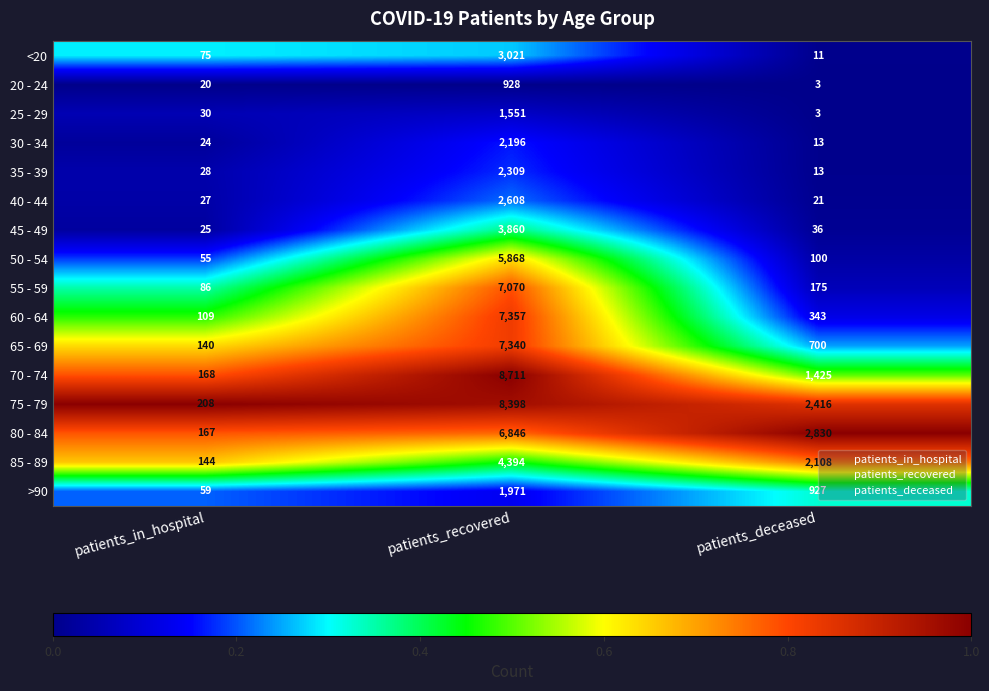

How many distinct data groups are displayed?

16